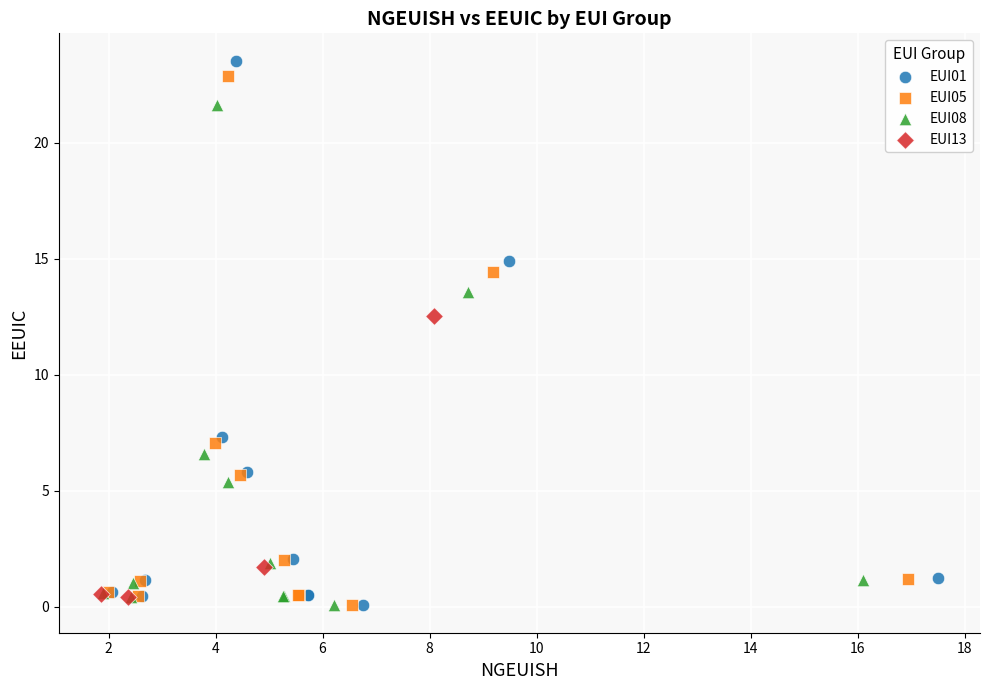

Which series has the largest Y range (max minus min)?

EUI01